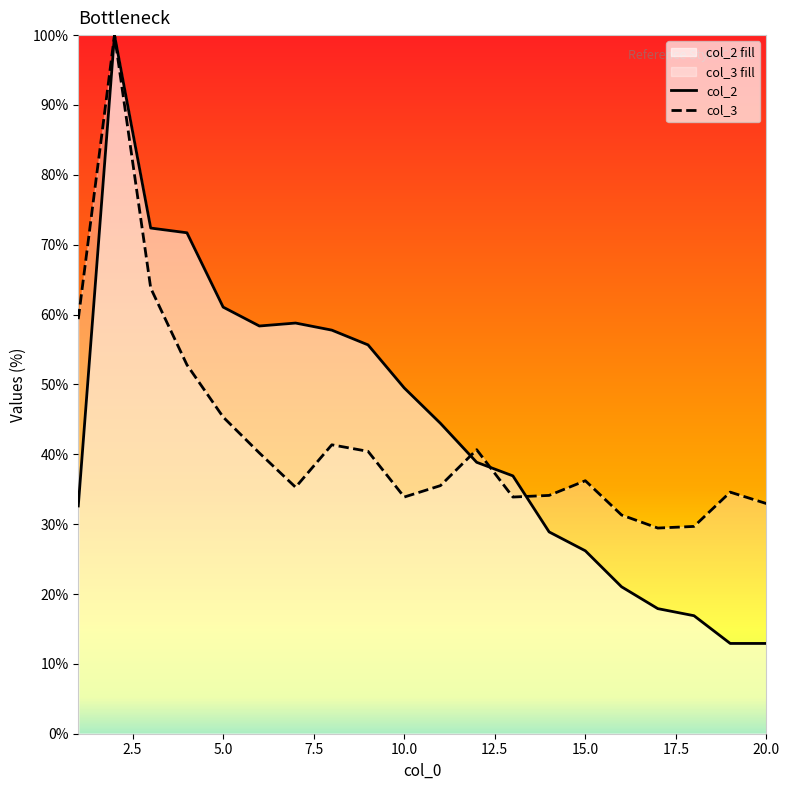

Which has a higher value, 19 or 7?

7